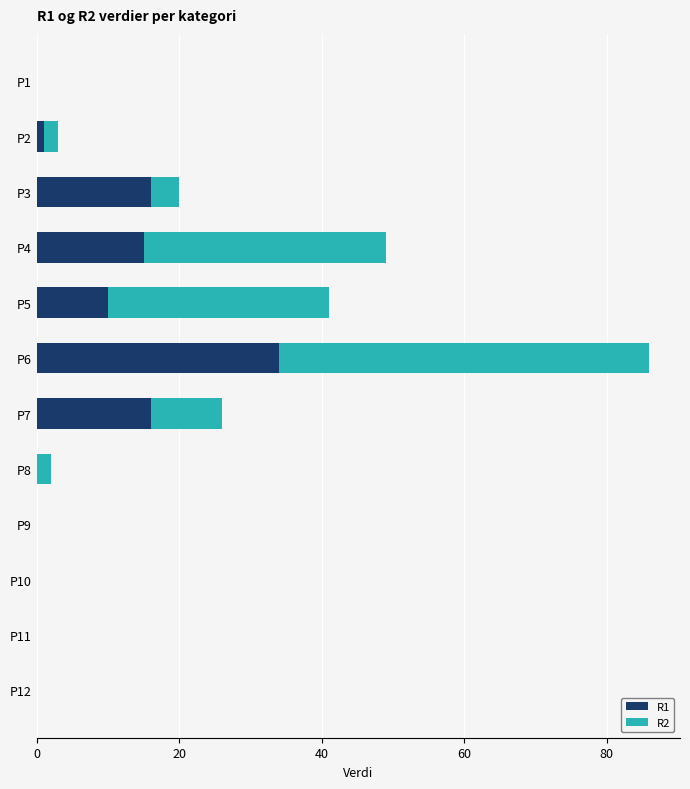

At which category is the sum across all series the highest?

P6